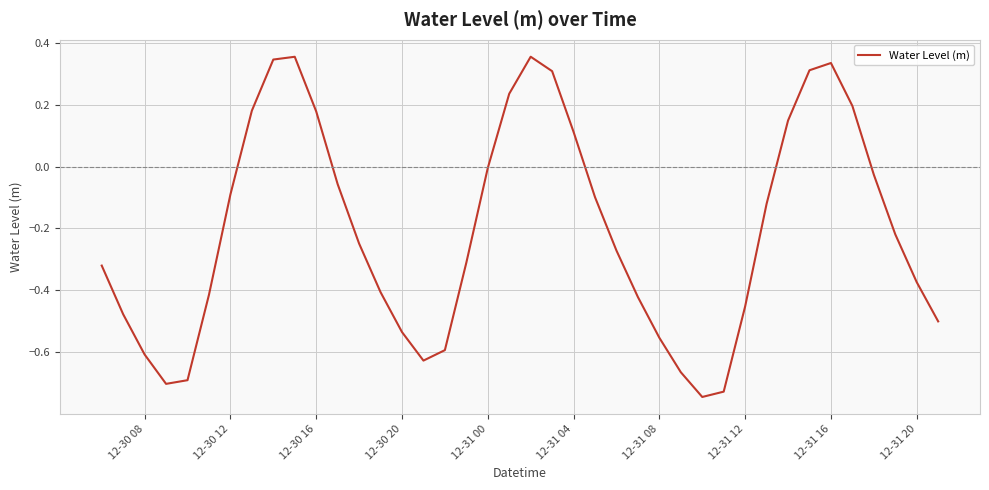

What is the difference between the maximum and minimum values?

1.1